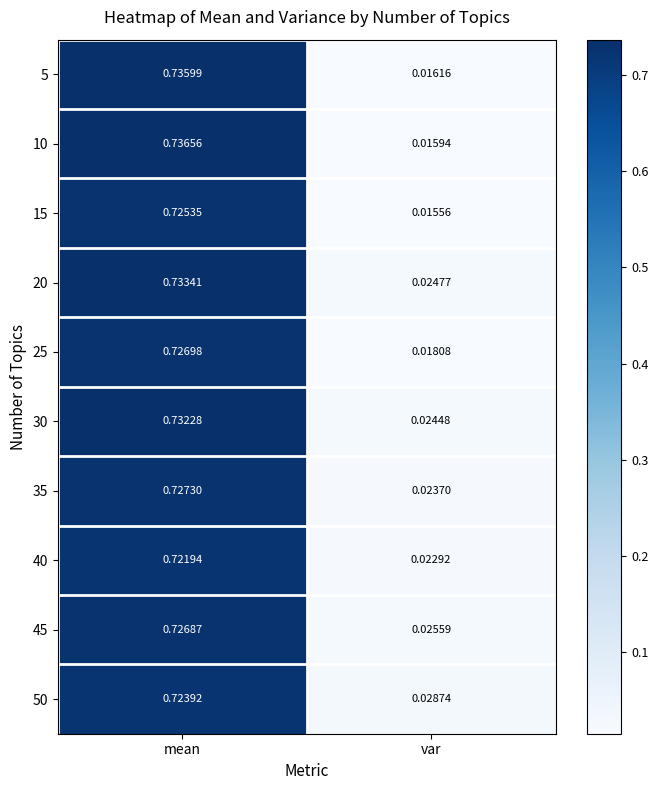

Where is 10 nearest to the value 0?

var